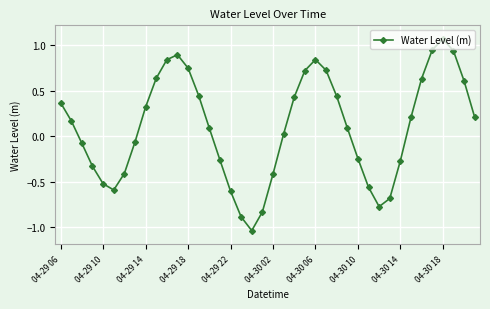

How many points are higher than both their immediate neighbors (excluding endpoints)?

3